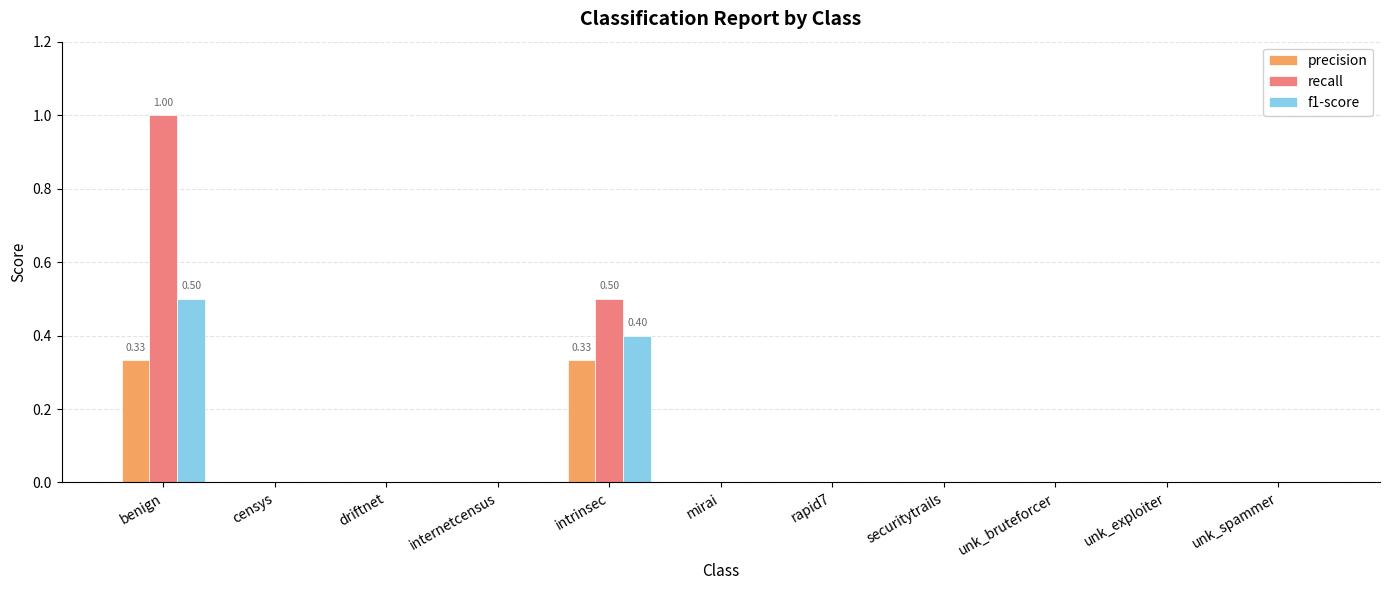

How many f1-score values are between 0 and 1?

11